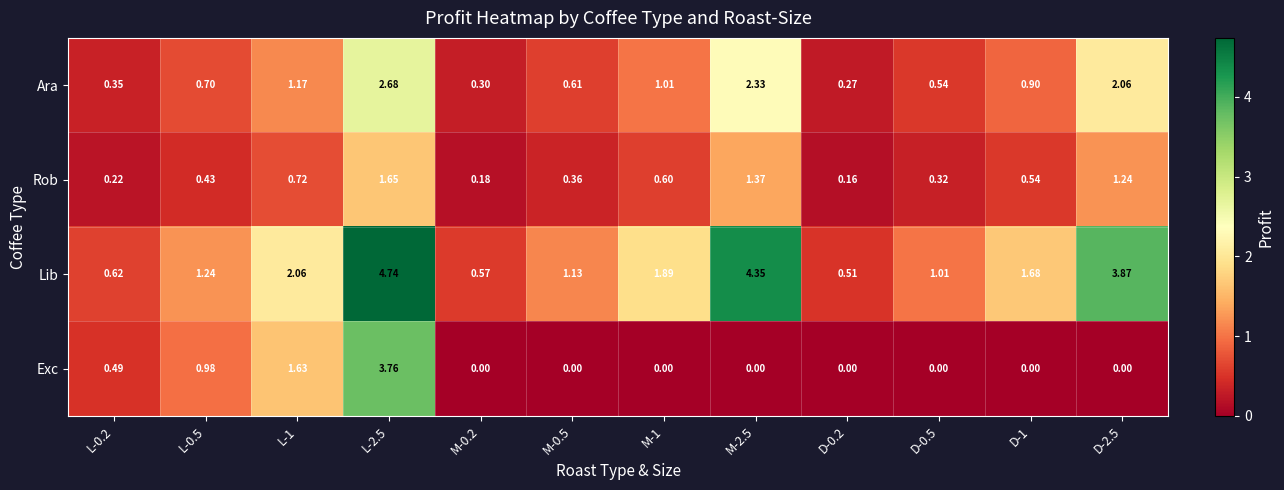

Which series changed the most between L-1 and M-1?

Exc